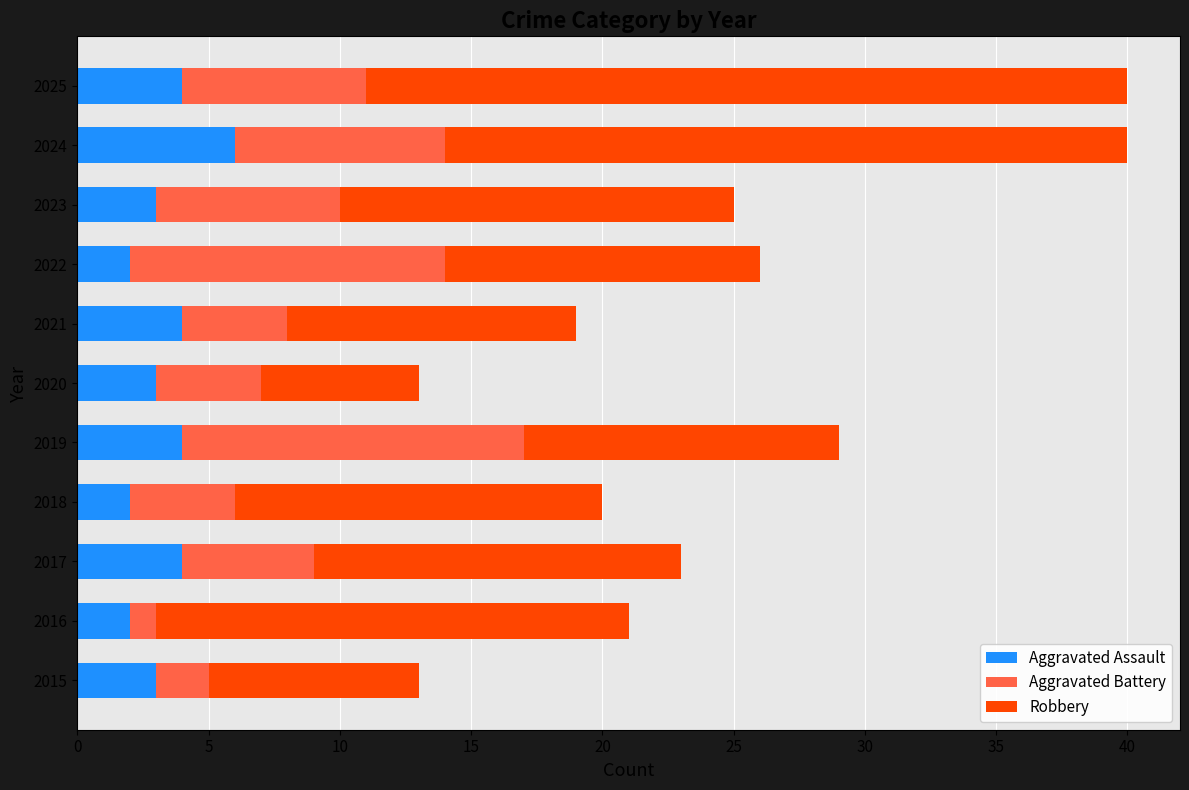

Which category has the highest value in the Aggravated Assault series?

2024